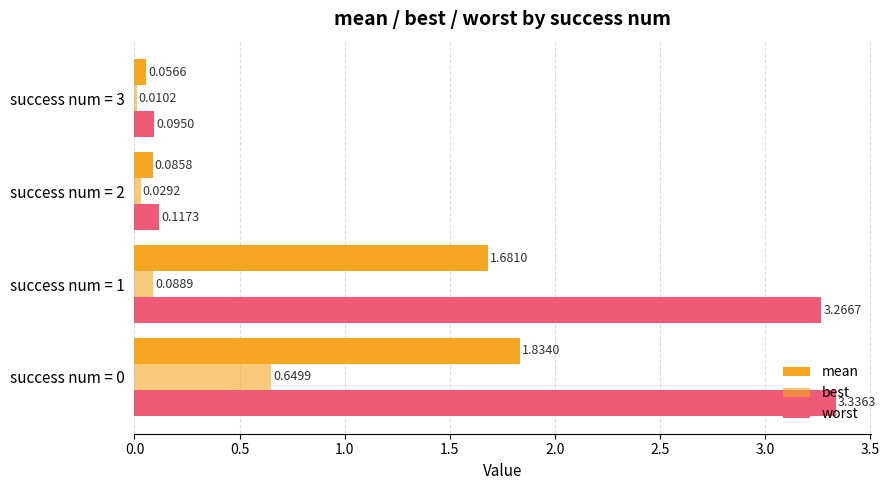

How many distinct data groups are displayed?

3